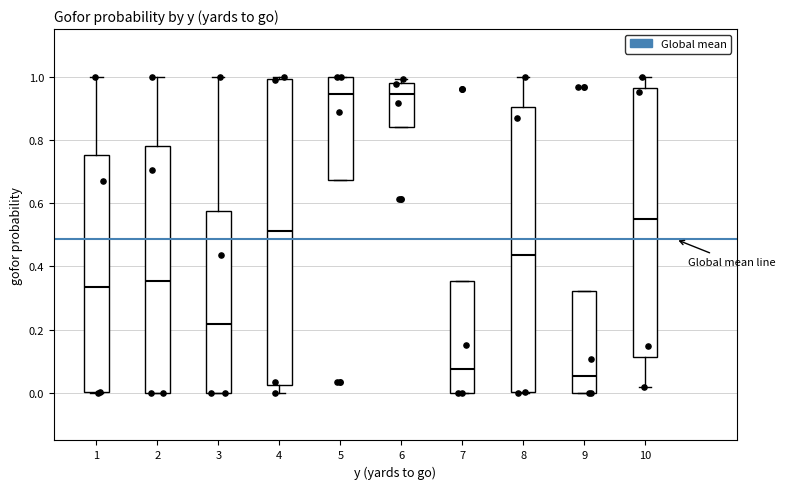

Reading left to right, transcribe this box plot: for each box, give where its median line is, the range the box spans, and where its two whiskers end, as read against the y-axis. The values are not printed on the chart, so give them approximately, as read against the axis.

1: median 0.34, box 0.00 to 0.76, whiskers 0.00 to 1.00
2: median 0.36, box 0.00 to 0.78, whiskers 0.00 to 1.00
3: median 0.22, box 0.00 to 0.58, whiskers 0.00 to 1.00
4: median 0.52, box 0.02 to 1.00, whiskers 0.00 to 1.00 (just above the box's upper edge)
5: median 0.94, box 0.68 to 1.00, whiskers 0.68 to 1.00
6: median 0.94, box 0.84 to 0.98, whiskers 0.84 to 1.00
7: median 0.08, box 0.00 to 0.36, whiskers 0.00 to 0.36
8: median 0.44, box 0.00 to 0.90, whiskers 0.00 to 1.00
9: median 0.06, box 0.00 to 0.32, whiskers 0.00 to 0.32
10: median 0.54, box 0.12 to 0.96, whiskers 0.02 to 1.00